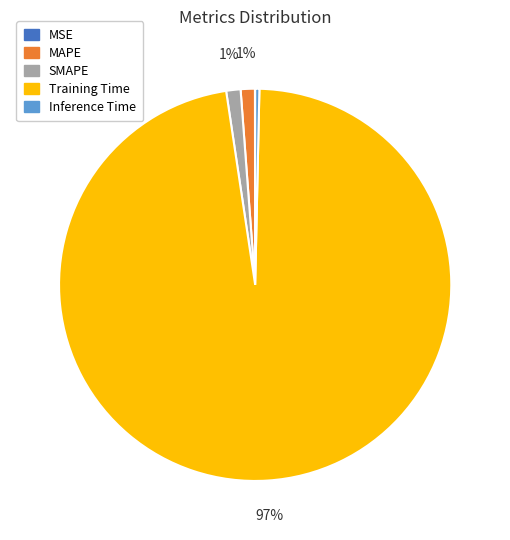

Is Training Time the majority of the pie?

Yes